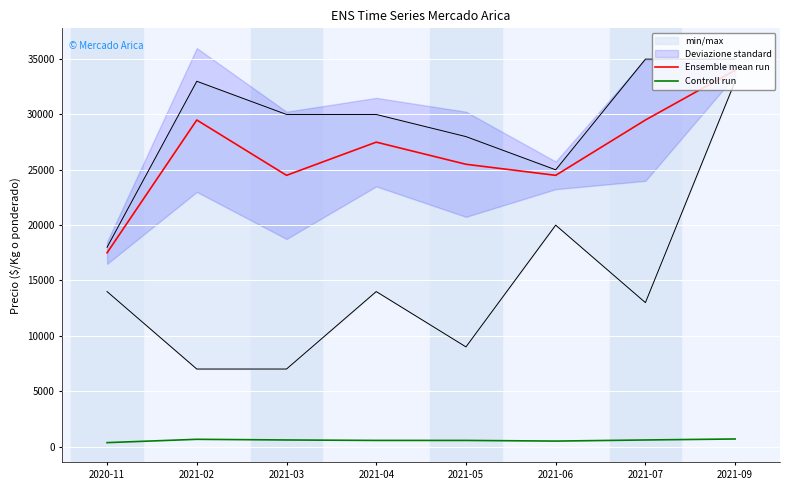

At which category is the sum across all series the highest?

2021-09